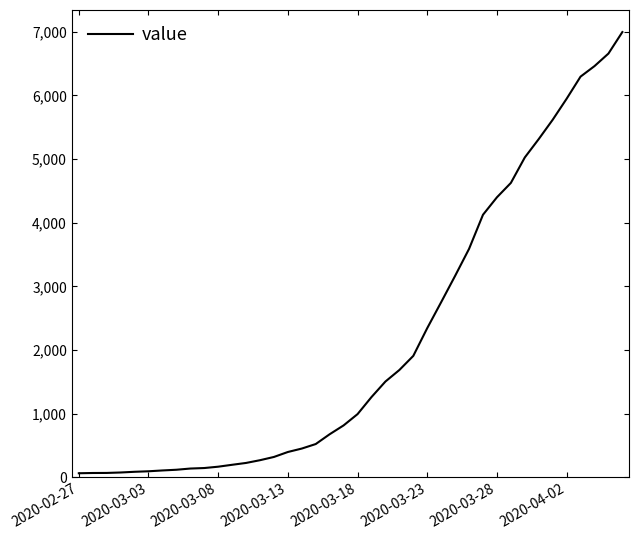

What is the maximum value shown in the chart?

6995